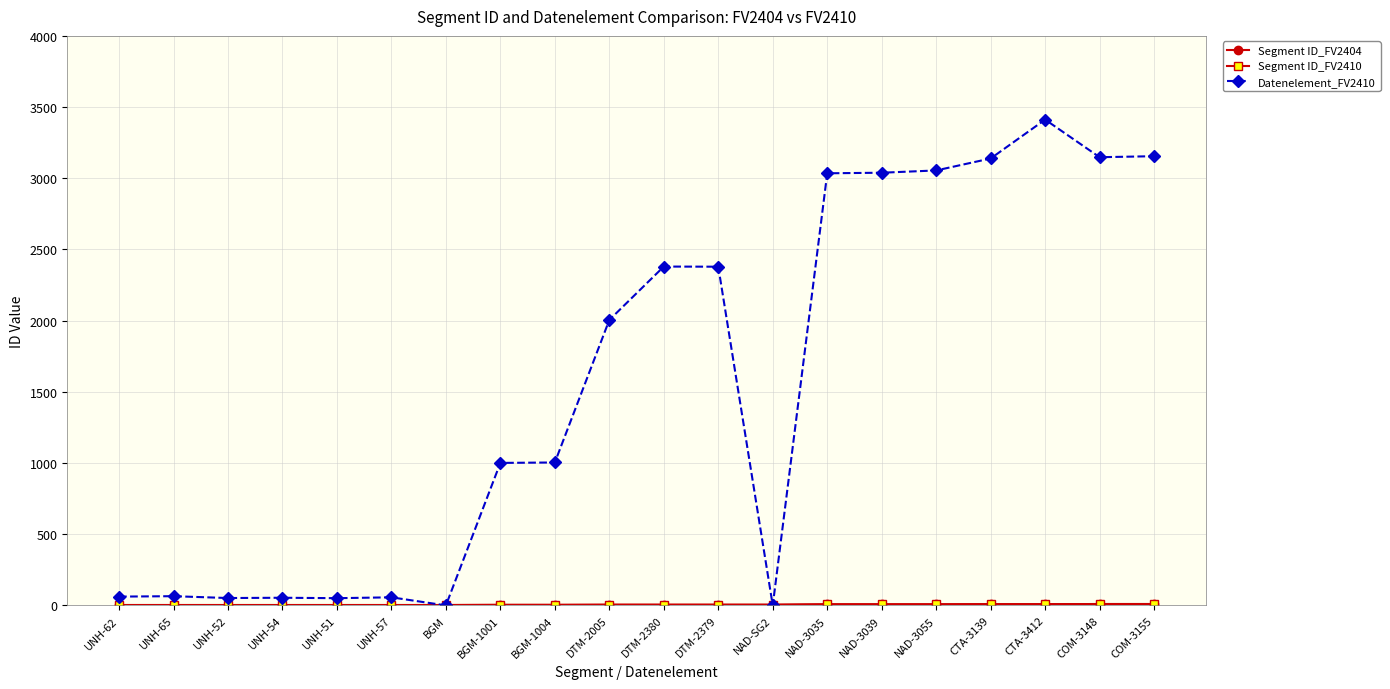

Reading right to left, what are all the values shown in this chart?

Segment ID_FV2404: COM-3155=10	COM-3148=10	CTA-3412=9	CTA-3139=9	NAD-3055=8	NAD-3039=8	NAD-3035=8	NAD-SG2=5	DTM-2379=5	DTM-2380=5	DTM-2005=5	BGM-1004=4	BGM-1001=4	BGM=3	UNH-57=3	UNH-51=3	UNH-54=3	UNH-52=3	UNH-65=3	UNH-62=3
Segment ID_FV2410: COM-3155=10	COM-3148=10	CTA-3412=9	CTA-3139=9	NAD-3055=8	NAD-3039=8	NAD-3035=8	NAD-SG2=5	DTM-2379=5	DTM-2380=5	DTM-2005=5	BGM-1004=4	BGM-1001=4	BGM=3	UNH-57=3	UNH-51=3	UNH-54=3	UNH-52=3	UNH-65=3	UNH-62=3
Datenelement_FV2410: COM-3155=3155	COM-3148=3148	CTA-3412=3412	CTA-3139=3139	NAD-3055=3055	NAD-3039=3039	NAD-3035=3035	NAD-SG2=0	DTM-2379=2379	DTM-2380=2380	DTM-2005=2005	BGM-1004=1004	BGM-1001=1001	BGM=0	UNH-57=57	UNH-51=51	UNH-54=54	UNH-52=52	UNH-65=65	UNH-62=62